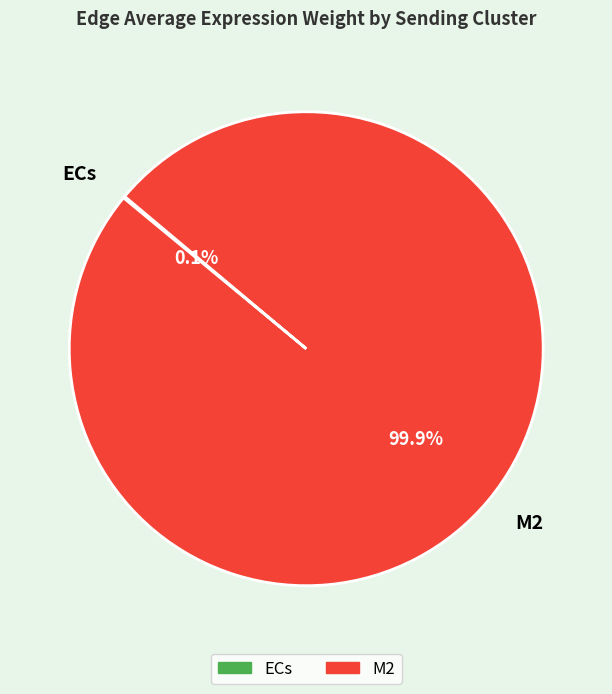

Which slice represents more than half of the pie?

M2